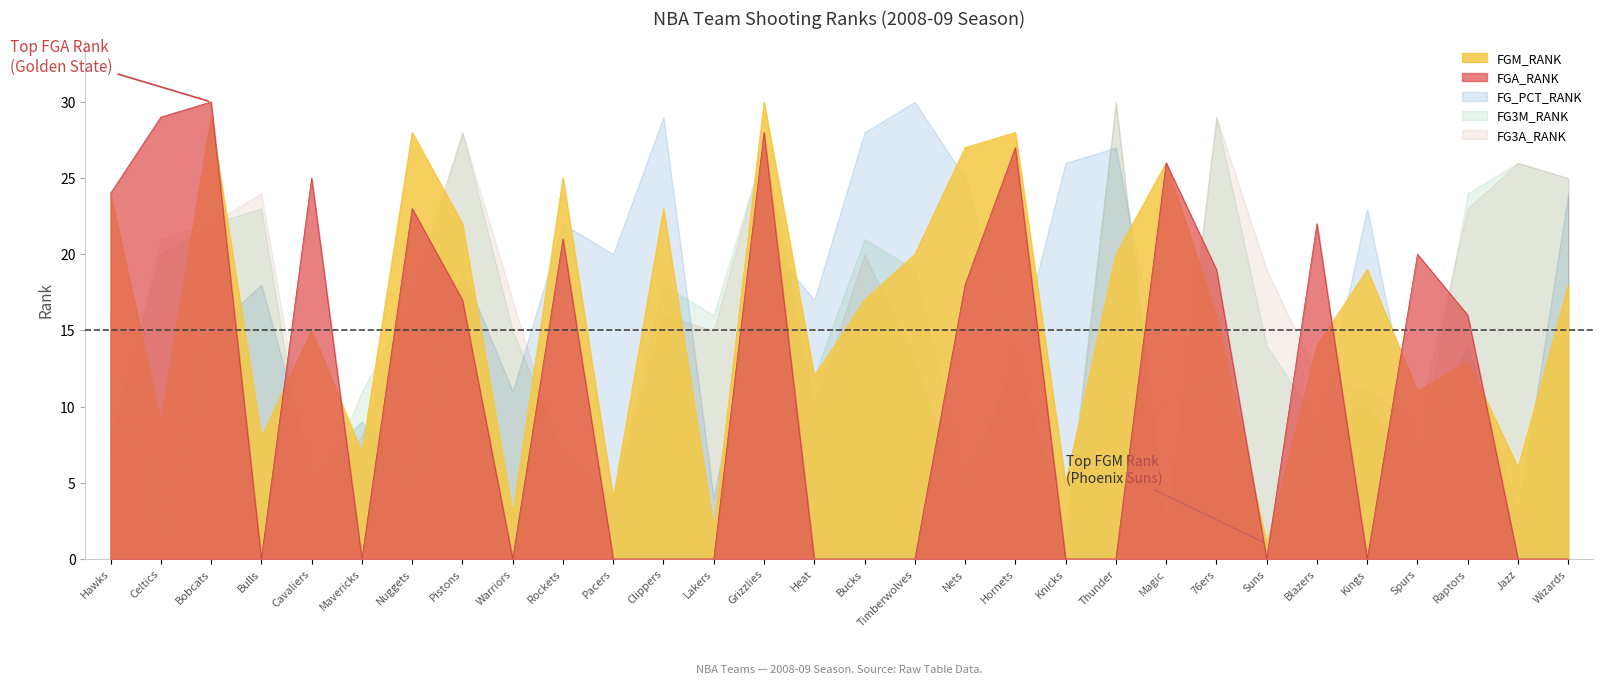

At which category does the chart reach its peak across all series?

Memphis Grizzlies